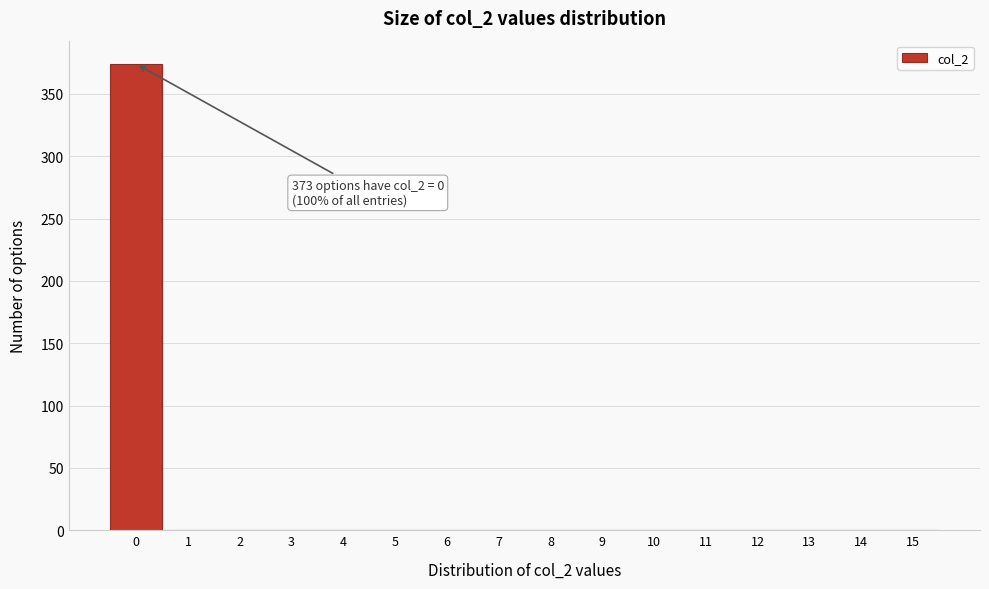

Which range on the x-axis has the tallest bar?

-0.5 to 0.5